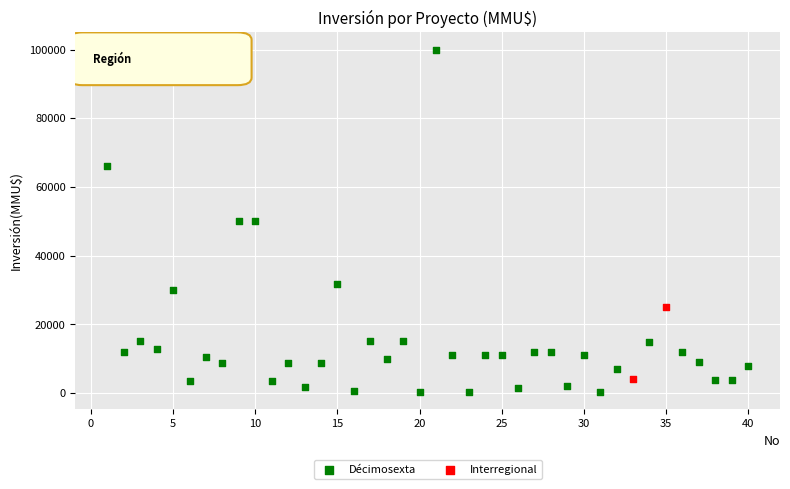

What are all the series names shown in the legend?

Décimosexta, Interregional